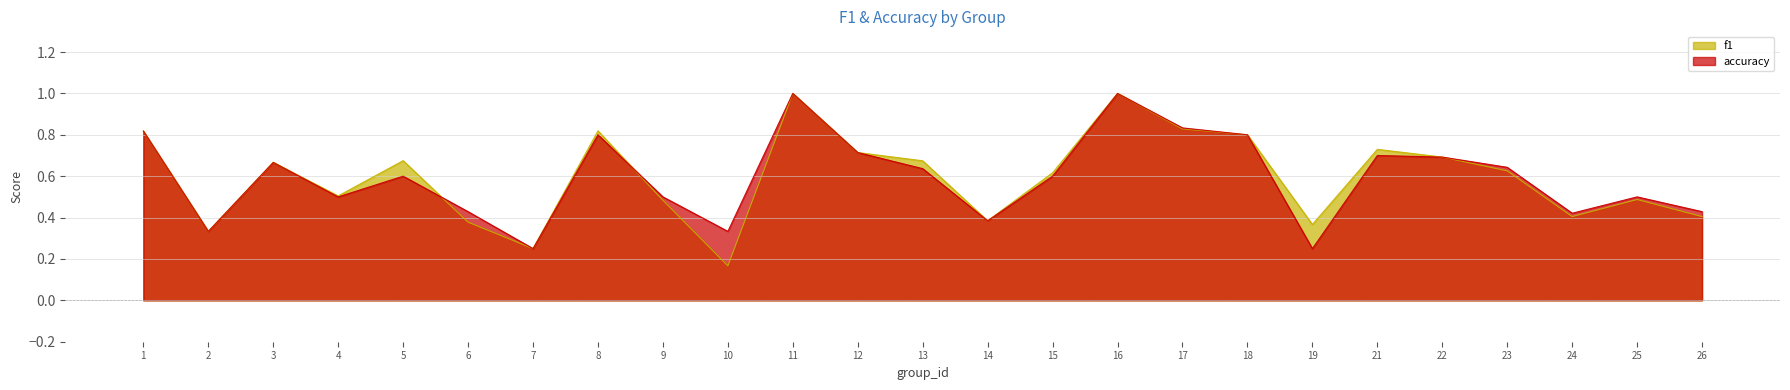

What is the spread (max minus min) of values at 10?

0.2